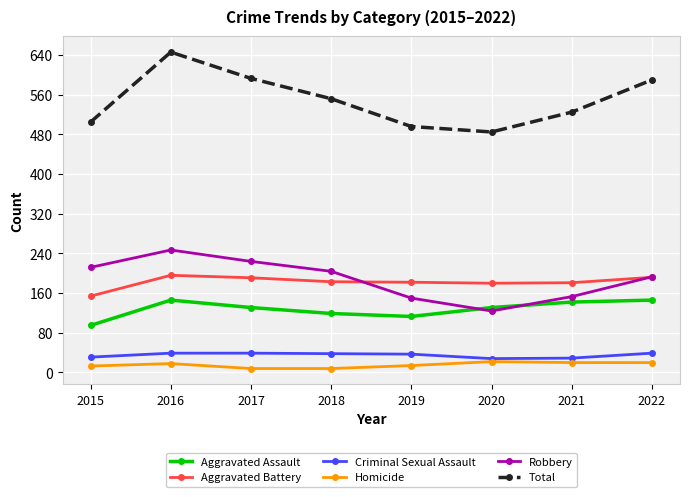

What is the difference between the highest and lowest values at 2020?

463